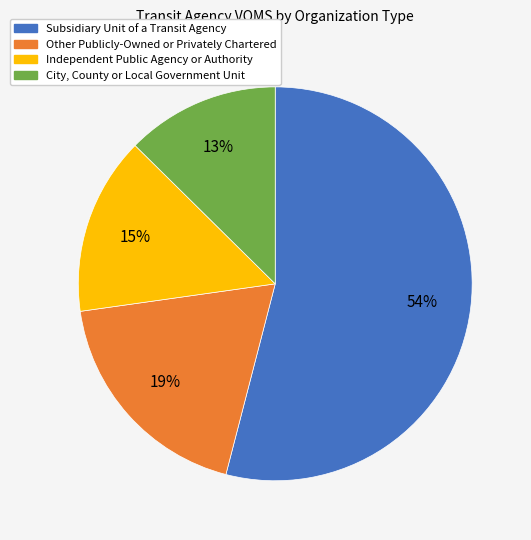

To the nearest percent, what is the difference between the largest and smallest slice percentages?

41%